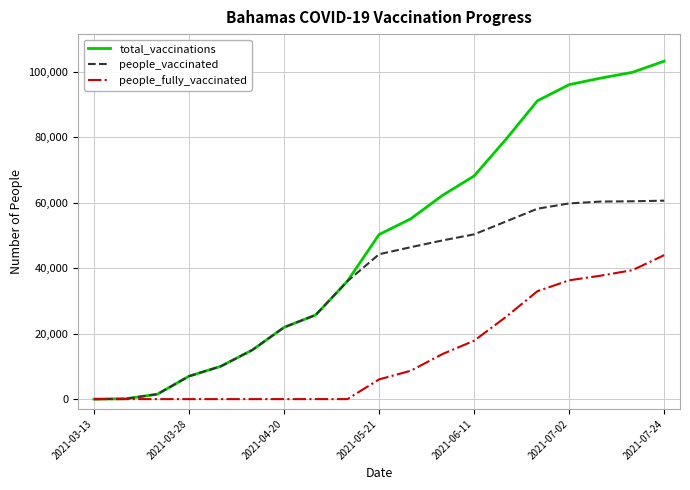

What is the maximum value for people_vaccinated?

60578